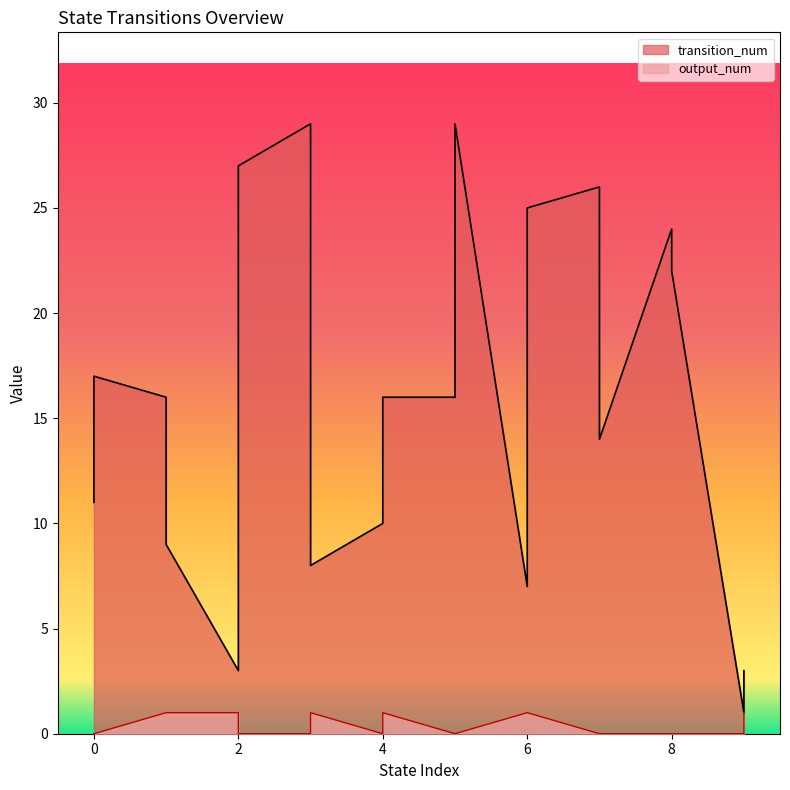

Does the chart display data point markers on the line(s)?

No